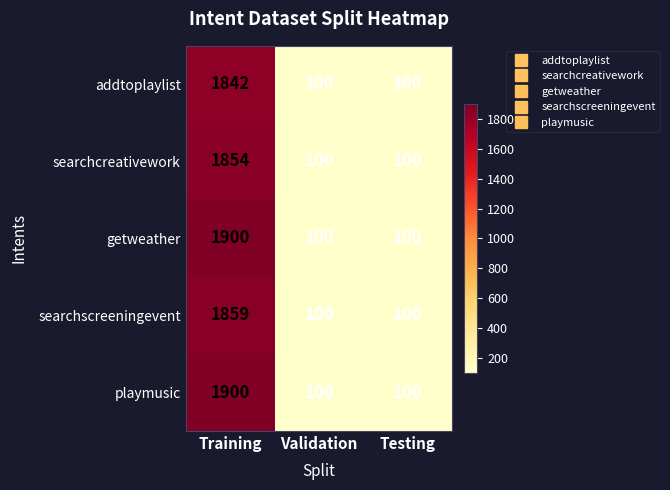

What is the lowest value of the getweather series?

100